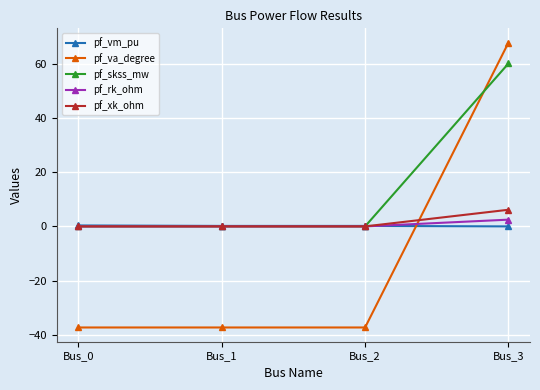

What are all the series names shown in the legend?

pf_vm_pu, pf_va_degree, pf_skss_mw, pf_rk_ohm, pf_xk_ohm